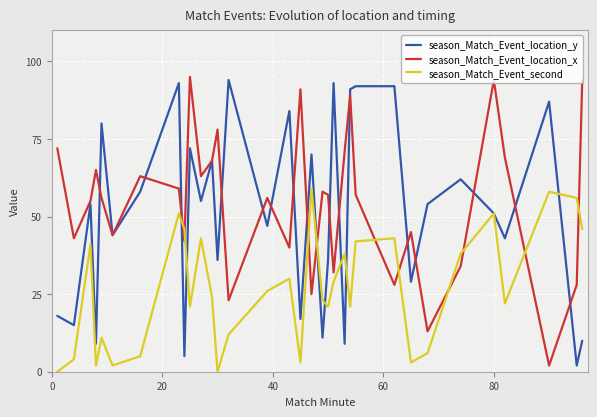

What is the maximum value shown in the chart?

95